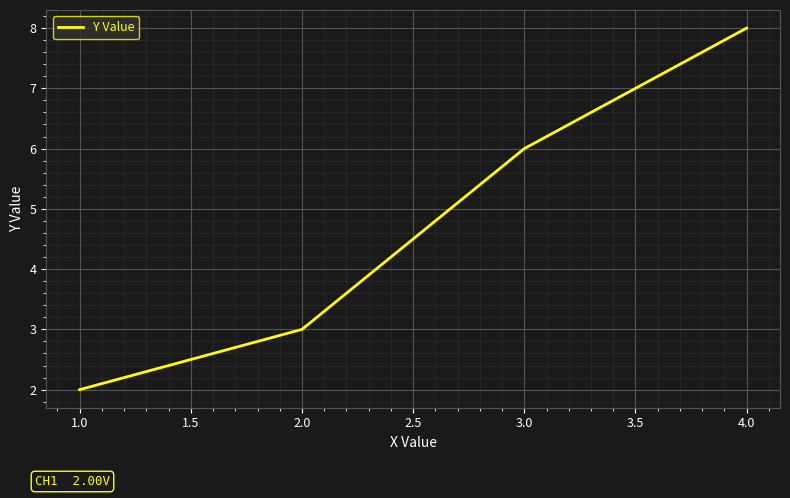

The chart shows a value of 8 at 3.0. True or false?

False